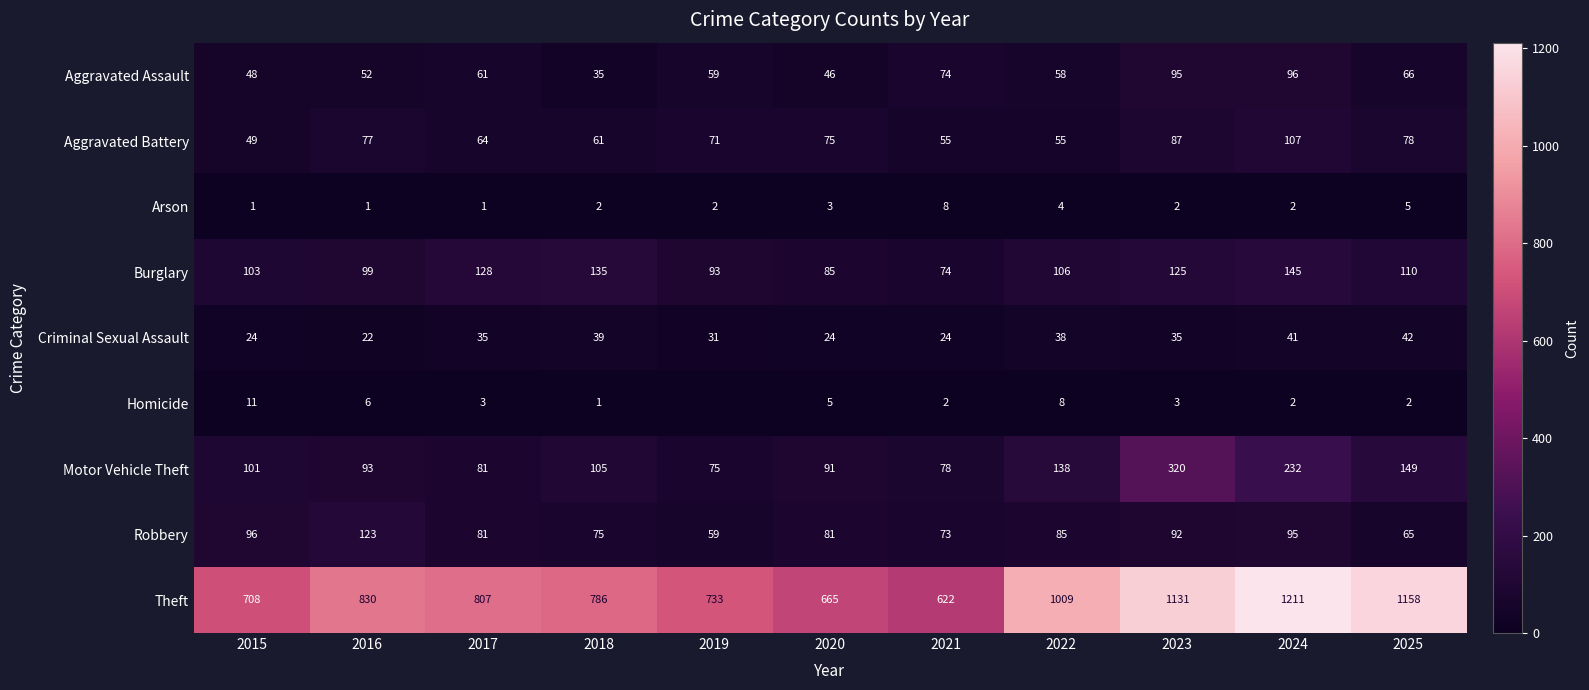

What is the sum of the Arson values at 2018 and 2023?

4